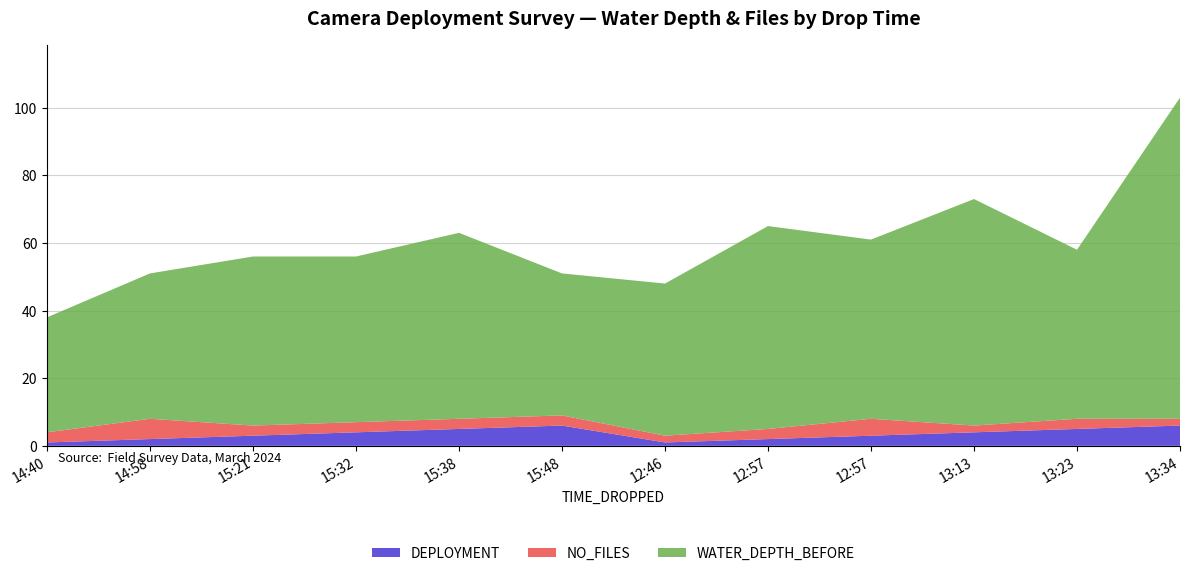

Reading left to right, list all the values displayed in this chart.

WATER_DEPTH_BEFORE: 14:40=34	14:58=43	15:21=50	15:32=49	15:38=55	15:48=42	12:46=45	12:57=60	12:57=53	13:13=67	13:23=50	13:34=95
NO_FILES: 14:40=3	14:58=6	15:21=3	15:32=3	15:38=3	15:48=3	12:46=2	12:57=3	12:57=5	13:13=2	13:23=3	13:34=2
DEPLOYMENT: 14:40=1	14:58=2	15:21=3	15:32=4	15:38=5	15:48=6	12:46=1	12:57=2	12:57=3	13:13=4	13:23=5	13:34=6